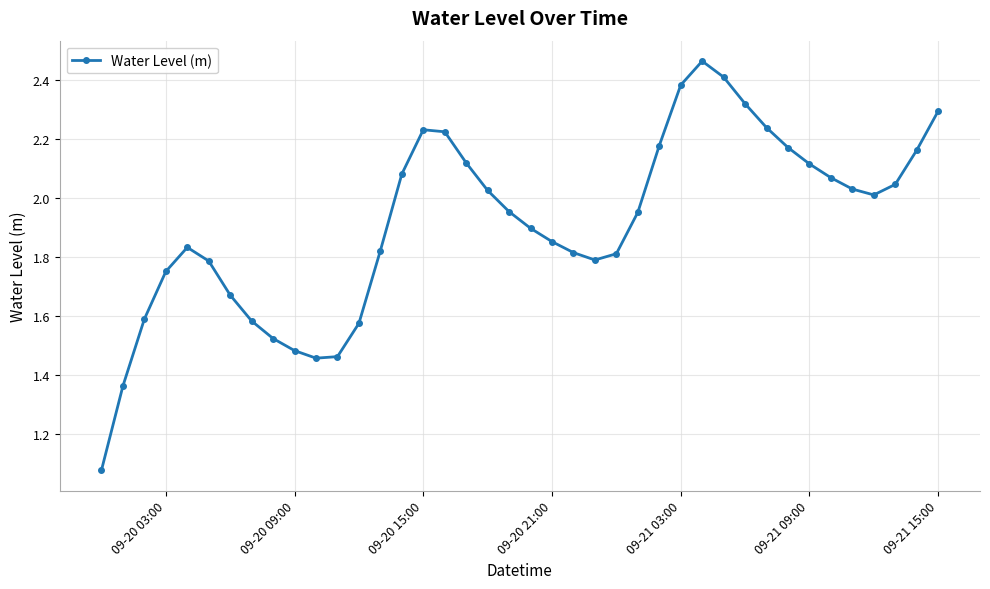

What is the difference between the second highest and minimum values?

1.3